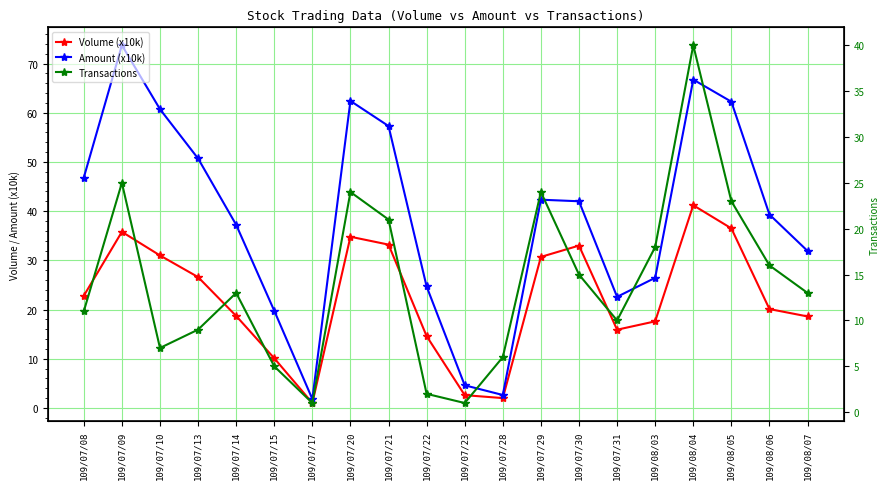

What is the smallest value displayed?

1.0